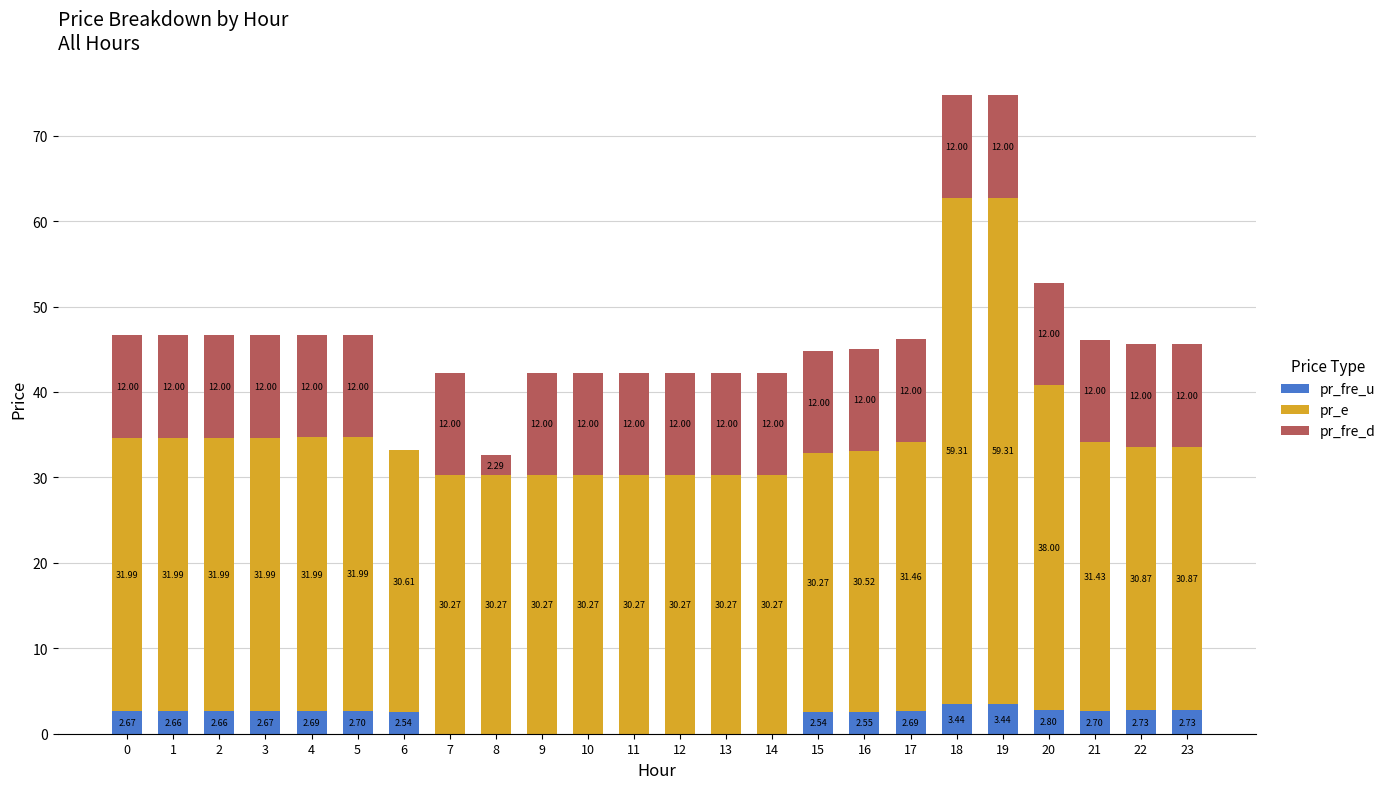

What is the total value across all series at 2?

46.6